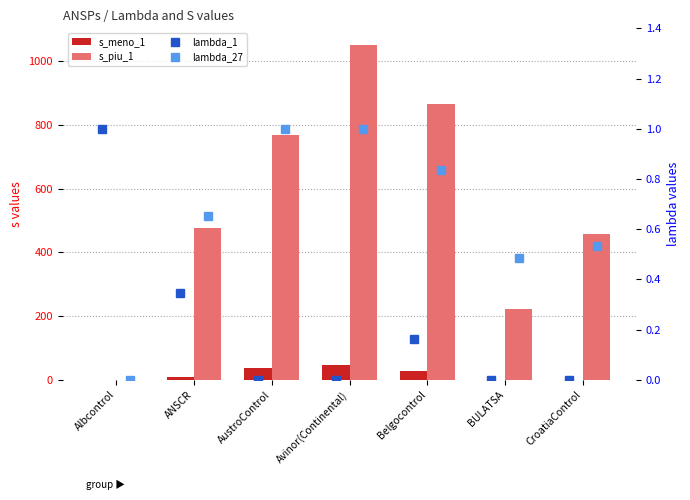

How many distinct data groups are displayed?

4